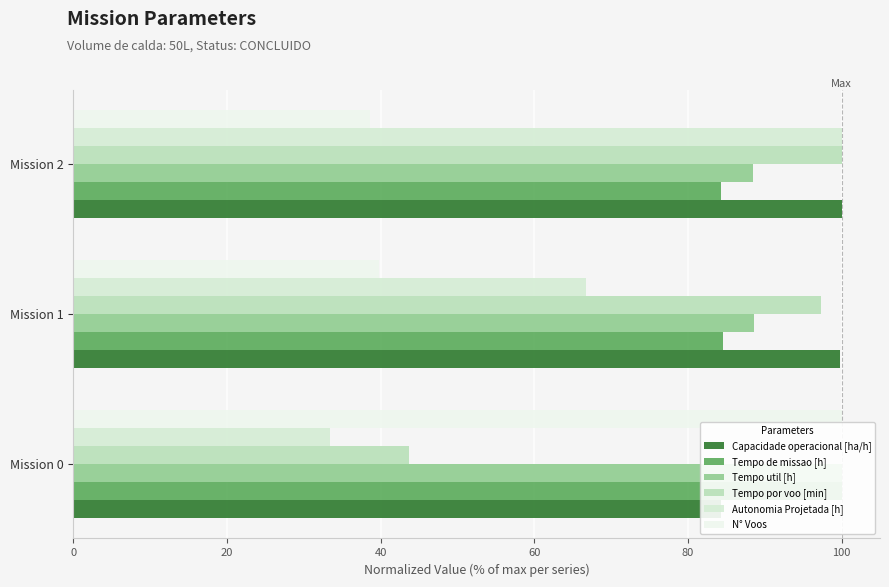

What is the highest value of the N° Voos series?

100.0